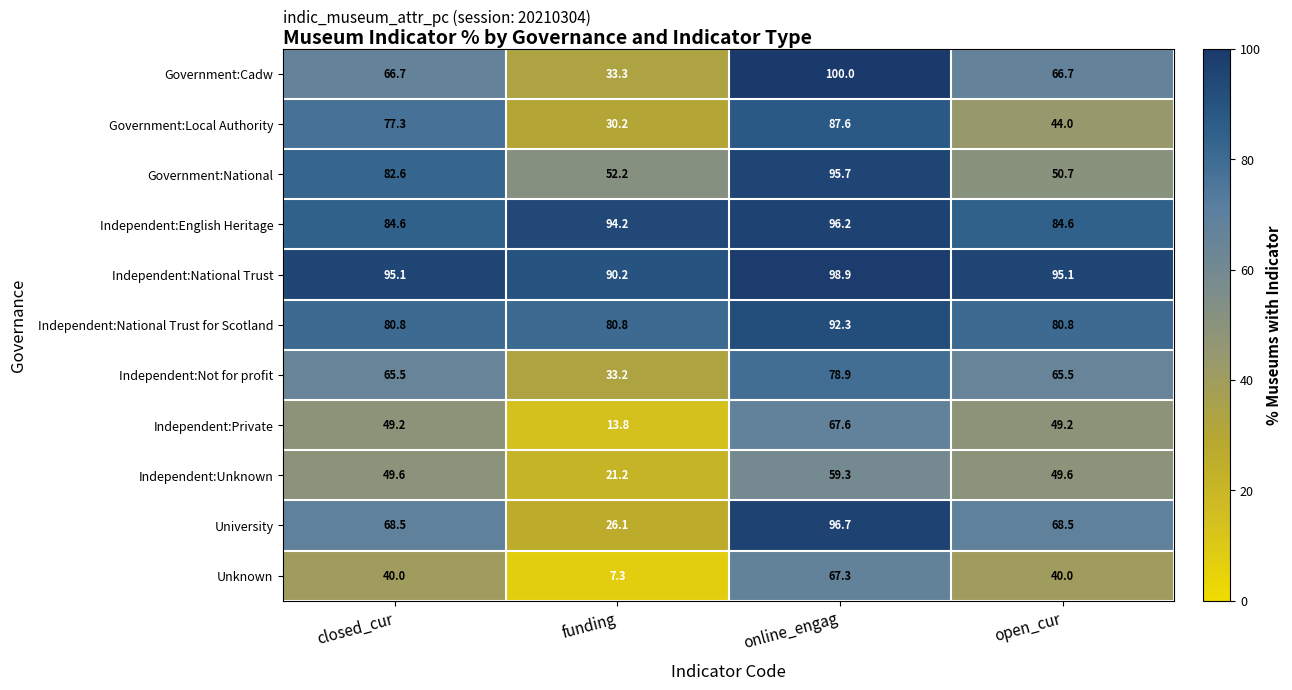

Rank the series at funding from lowest to highest value.

Unknown, Independent:Private, Independent:Unknown, University, Government:Local Authority, Independent:Not for profit, Government:Cadw, Government:National, Independent:National Trust for Scotland, Independent:National Trust, Independent:English Heritage